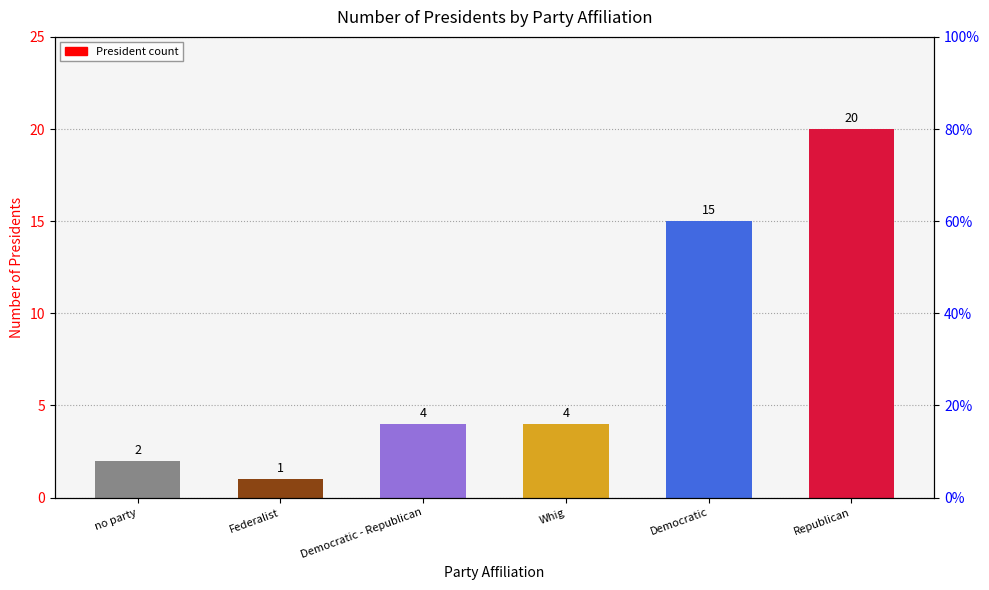

What is the value of the 6th bar from the left?

20